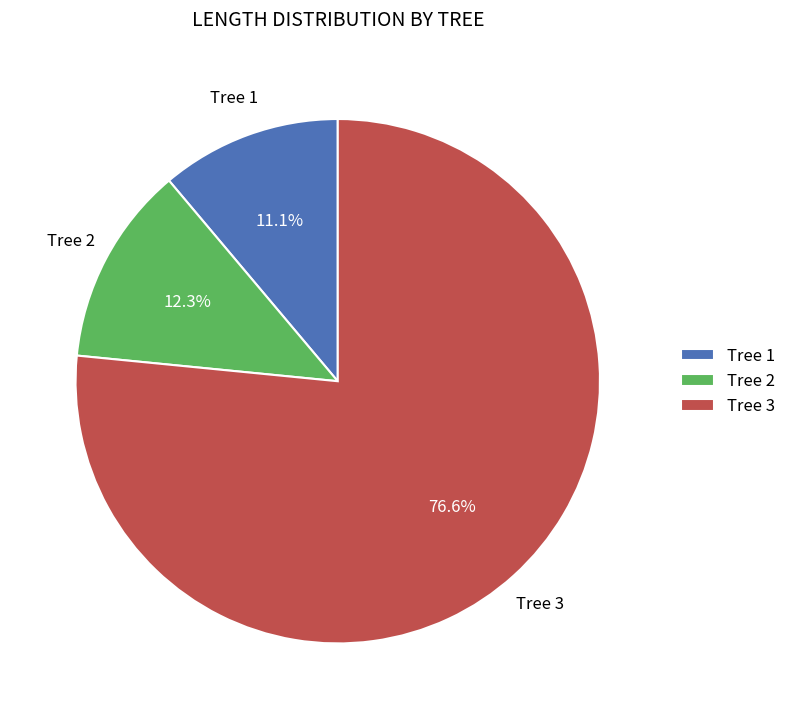

Which category has the smallest portion of the pie?

Tree 1